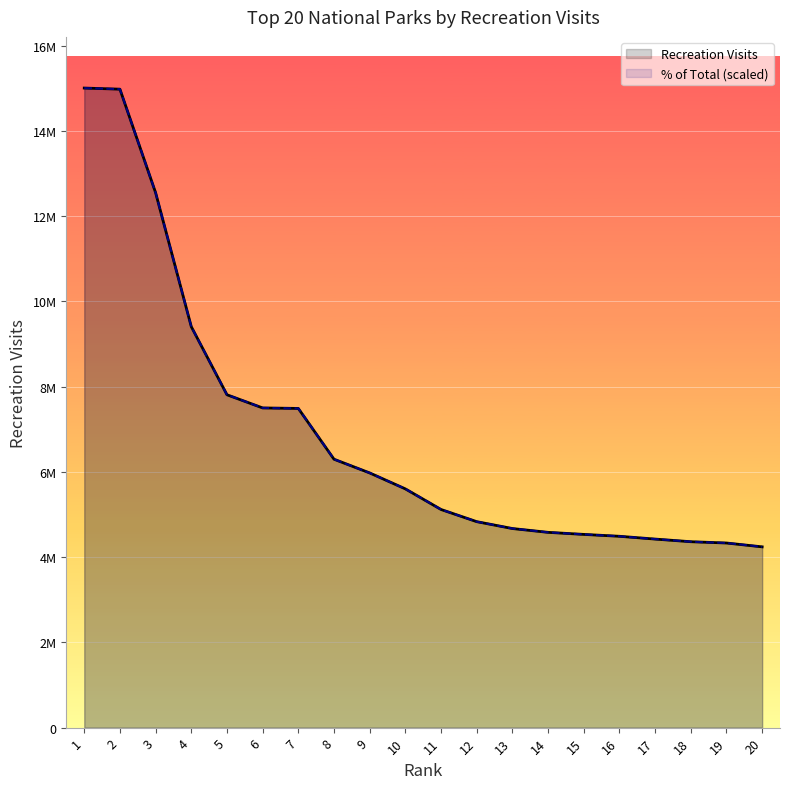

Which series has the largest total across all categories?

% of Total (scaled)